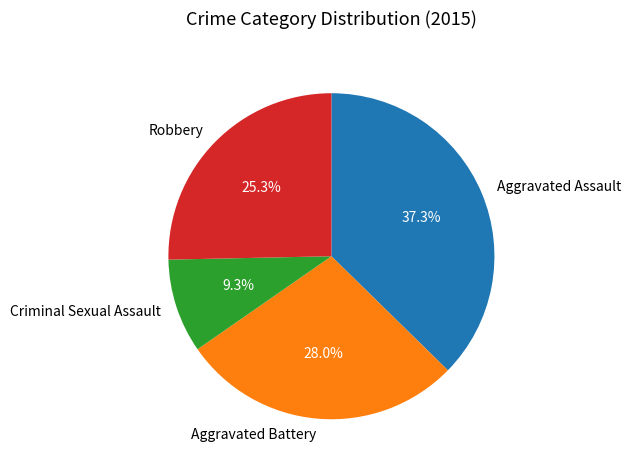

To the nearest percent, what portion does Aggravated Battery represent?

28%